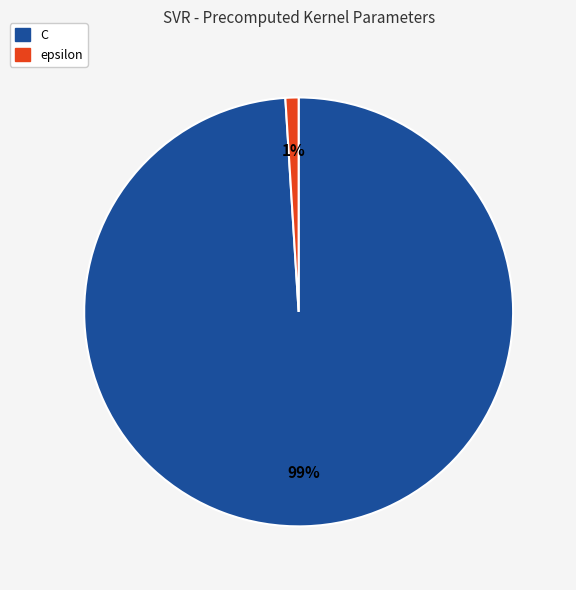

Does epsilon account for over 50% of the chart?

No